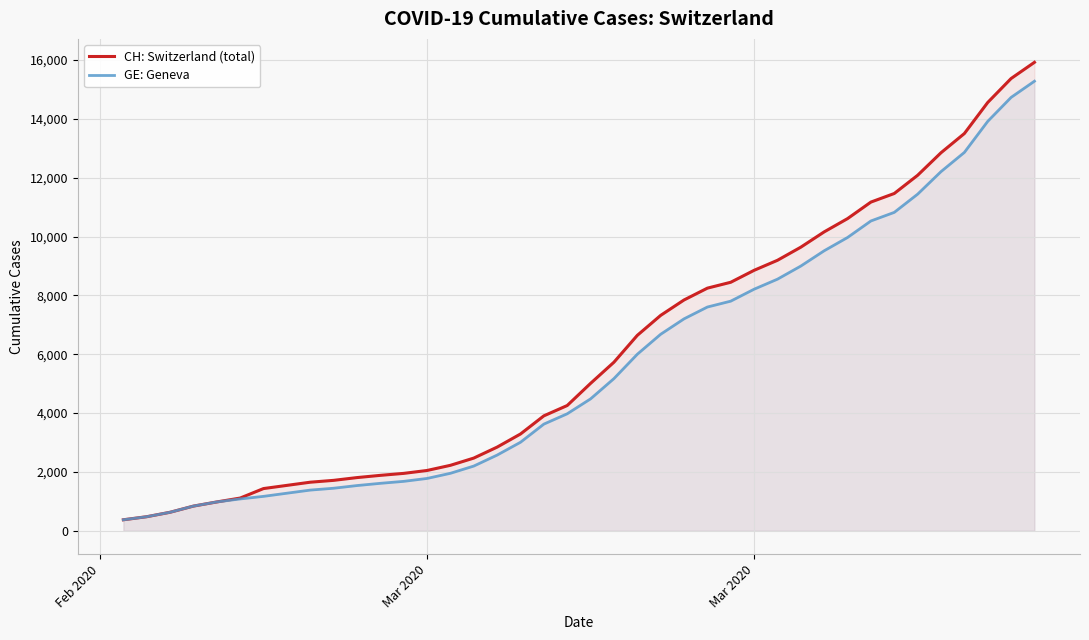

The CH: Switzerland (total) series shows 5771 at 26. True or false?

False